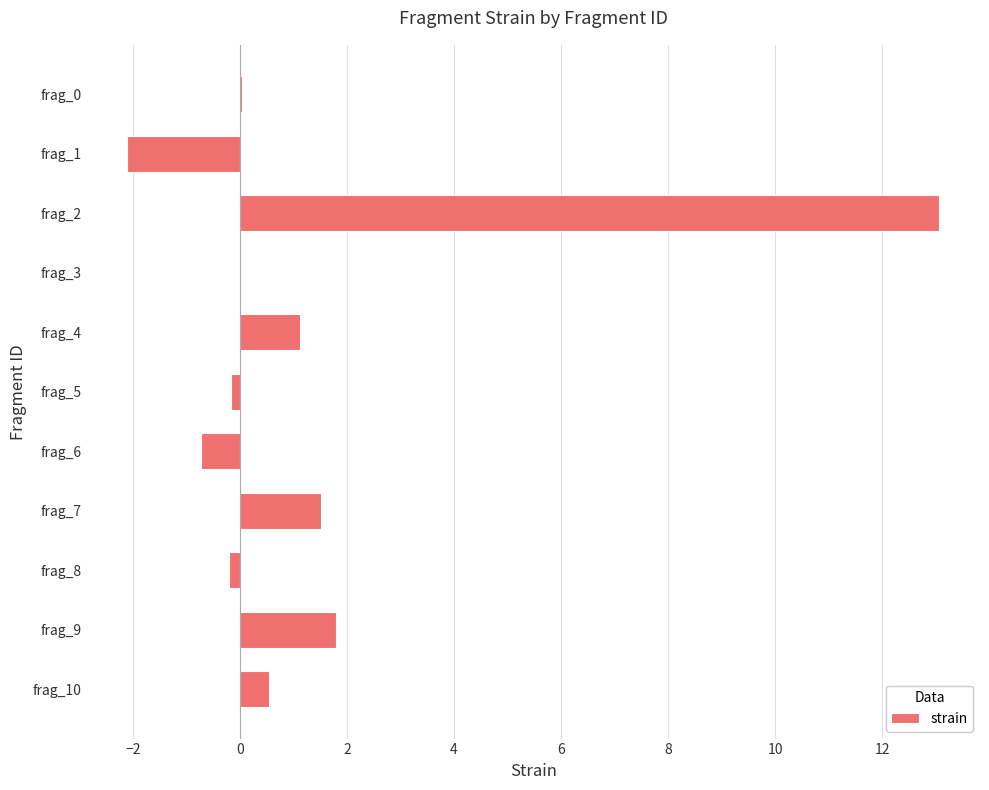

Between frag_2 and frag_1, which is larger?

frag_2